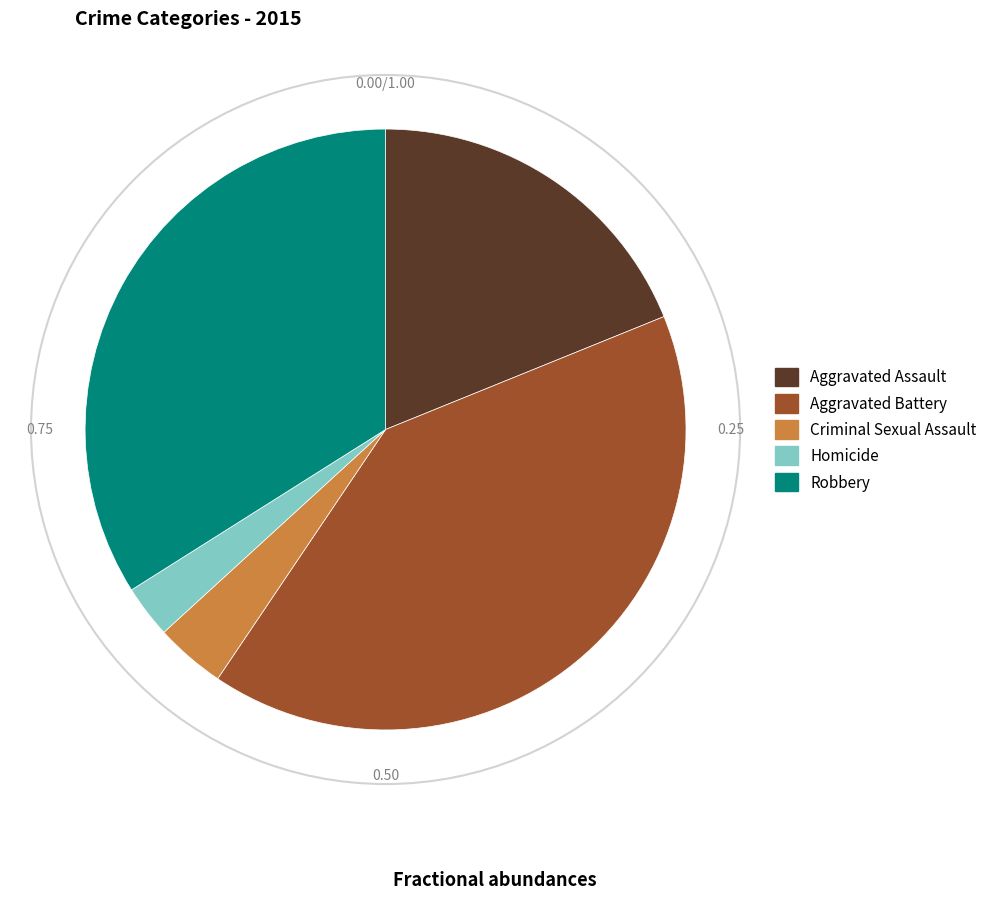

Which category has the smallest portion of the pie?

Homicide